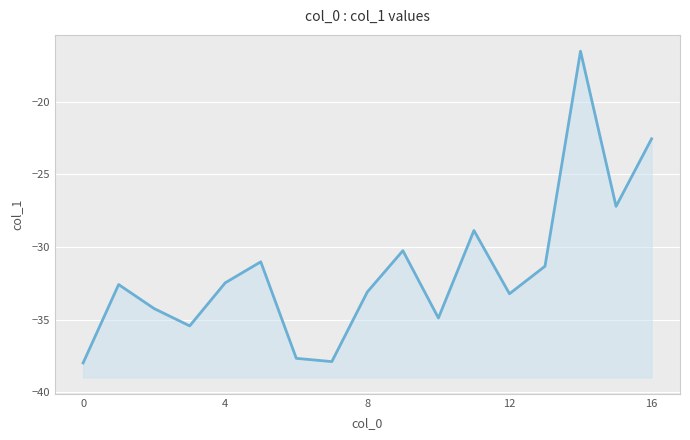

At which label does the data first exceed -32?

5